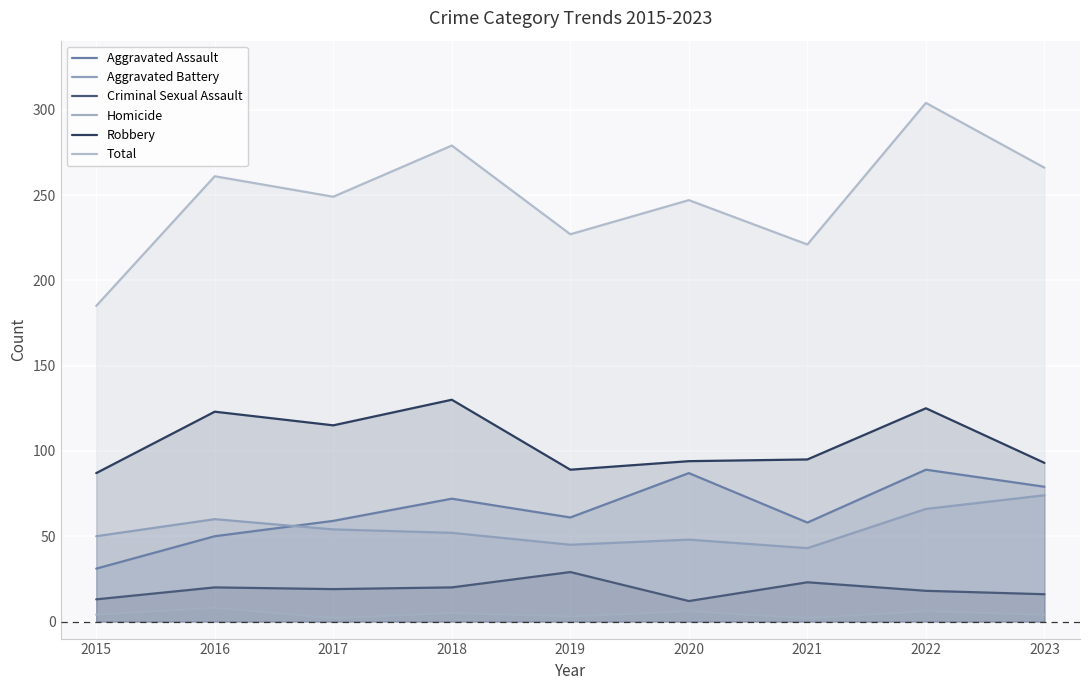

Is it true that Total equals 266 at 2023?

True